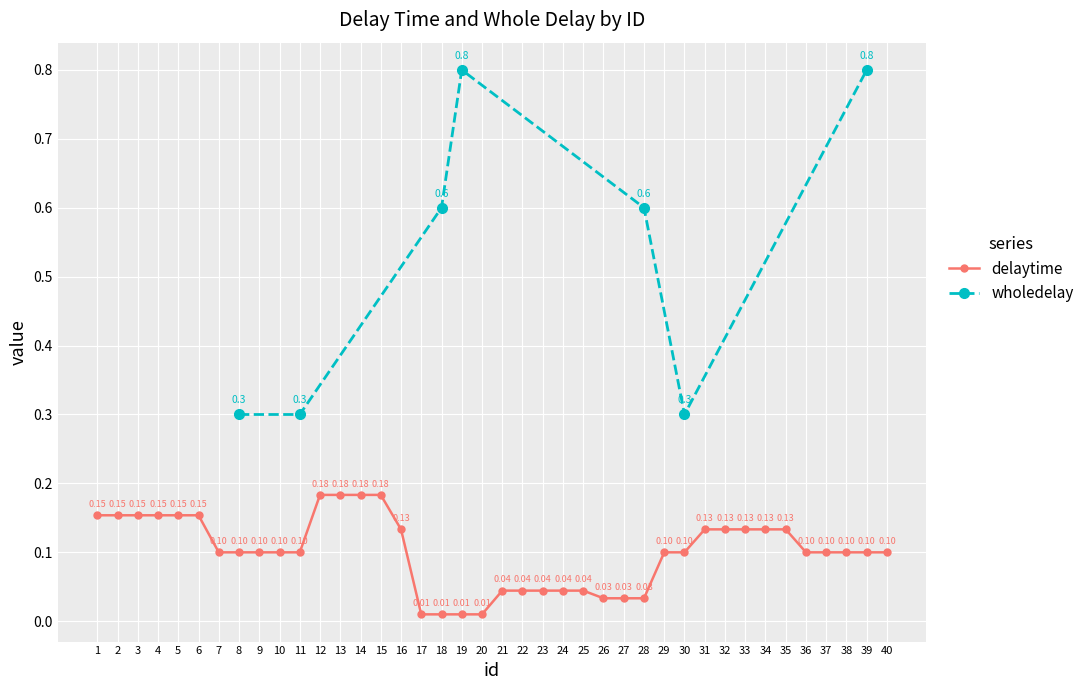

Reading left to right, extract all data points from this chart.

1=0.2	2=0.2	3=0.2	4=0.2	5=0.2	6=0.2	7=0.1	8=0.1	9=0.1	10=0.1	11=0.1	12=0.2	13=0.2	14=0.2	15=0.2	16=0.1	17=0.0	18=0.0	19=0.0	20=0.0	21=0.0	22=0.0	23=0.0	24=0.0	25=0.0	26=0.0	27=0.0	28=0.0	29=0.1	30=0.1	31=0.1	32=0.1	33=0.1	34=0.1	35=0.1	36=0.1	37=0.1	38=0.1	39=0.1	40=0.1